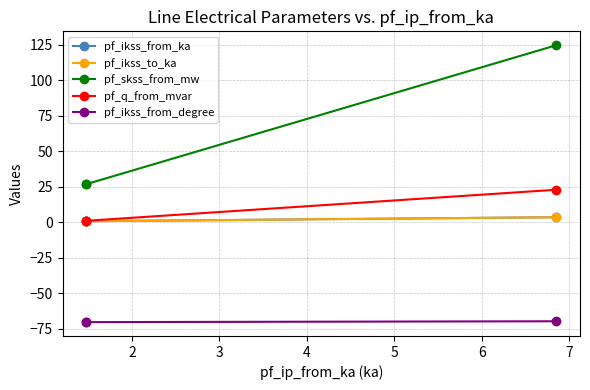

What are all the series names shown in the legend?

pf_ikss_from_ka, pf_ikss_to_ka, pf_skss_from_mw, pf_q_from_mvar, pf_ikss_from_degree